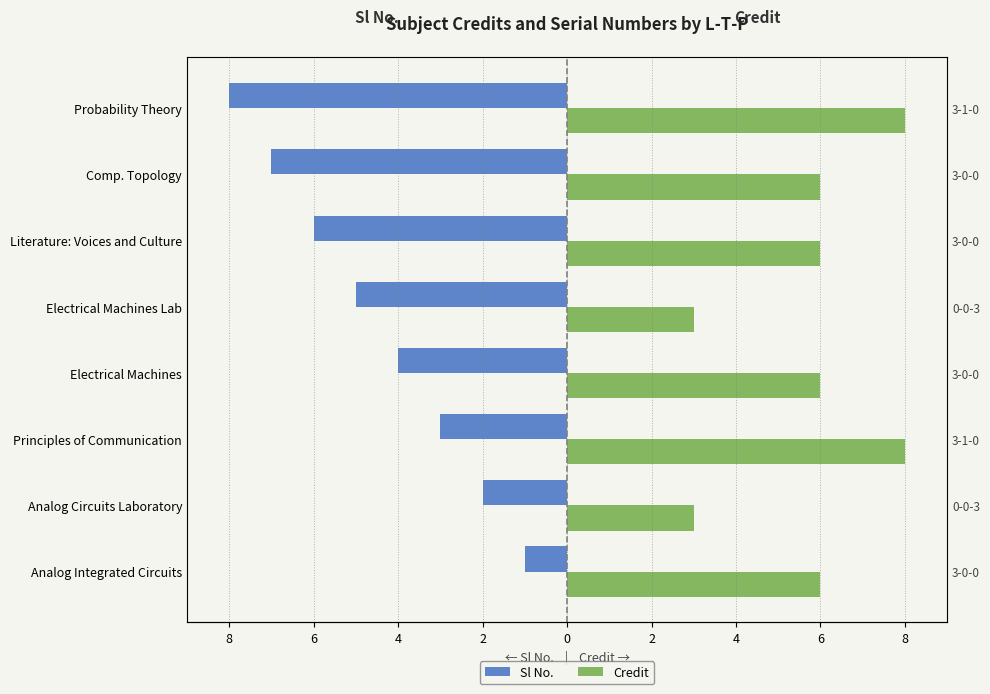

Reading left to right, what are all the values shown in this chart?

Sl No.: -1	-2	-3	-4	-5	-6	-7	-8
Credit: 6	3	8	6	3	6	6	8